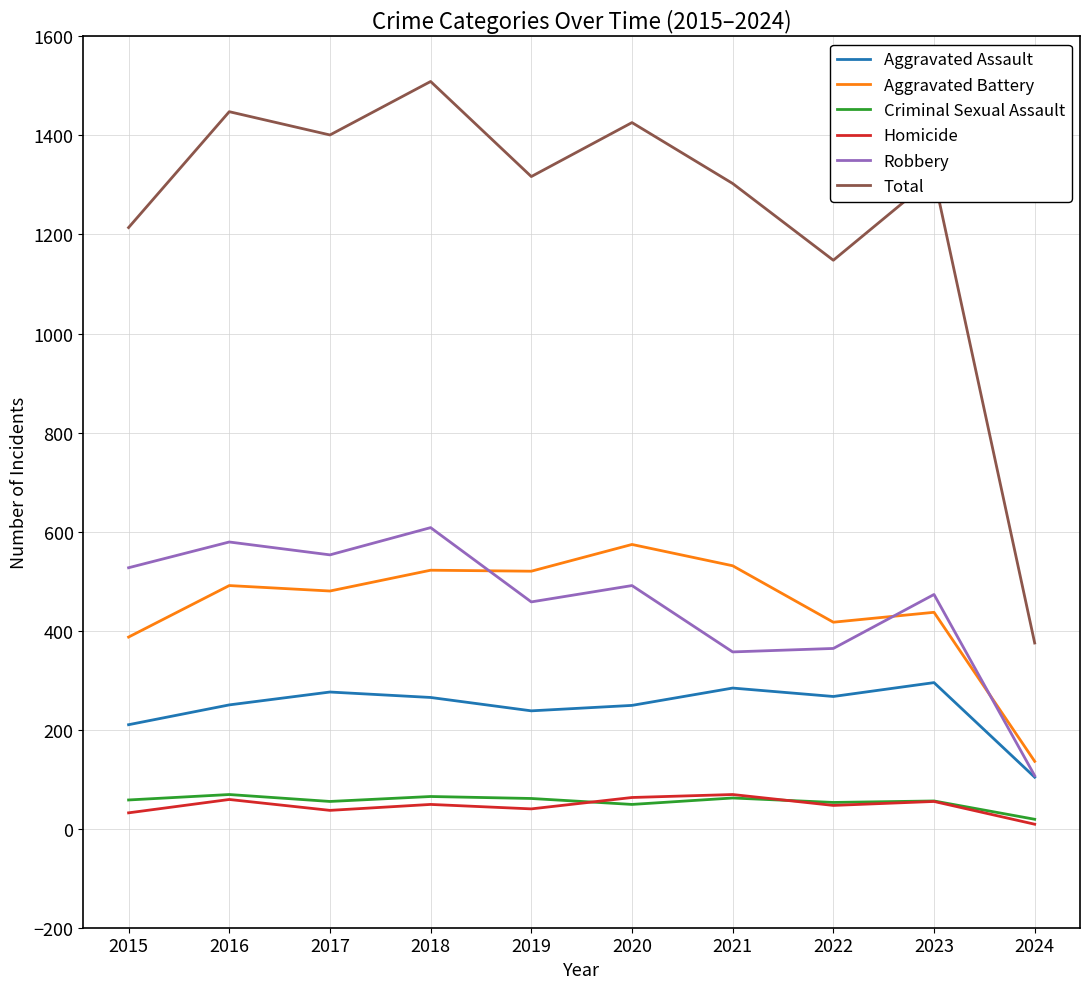

What is the approximate value of Total at 2022?

1148